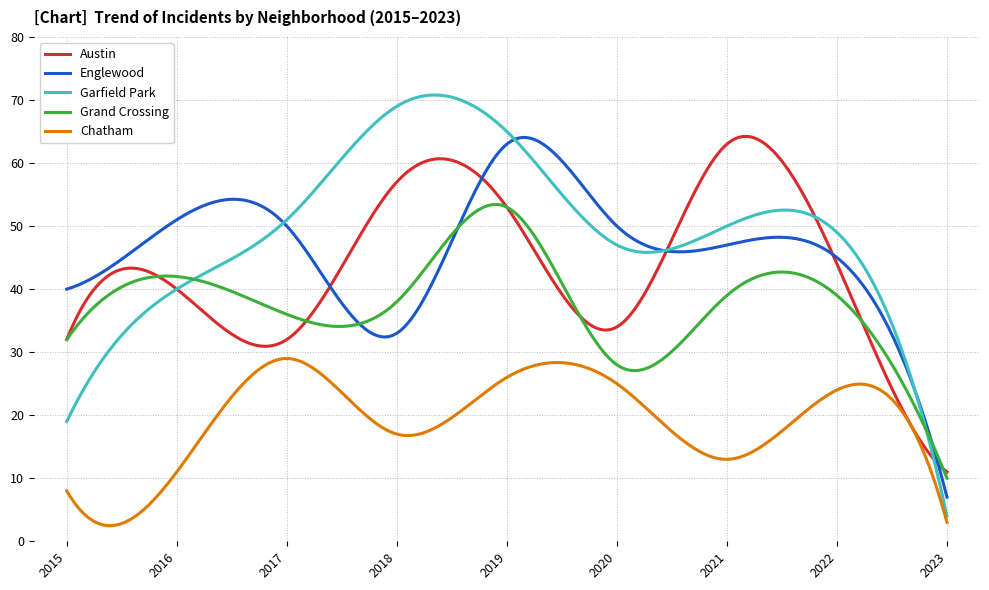

Which series has the largest range (max minus min)?

Garfield Park